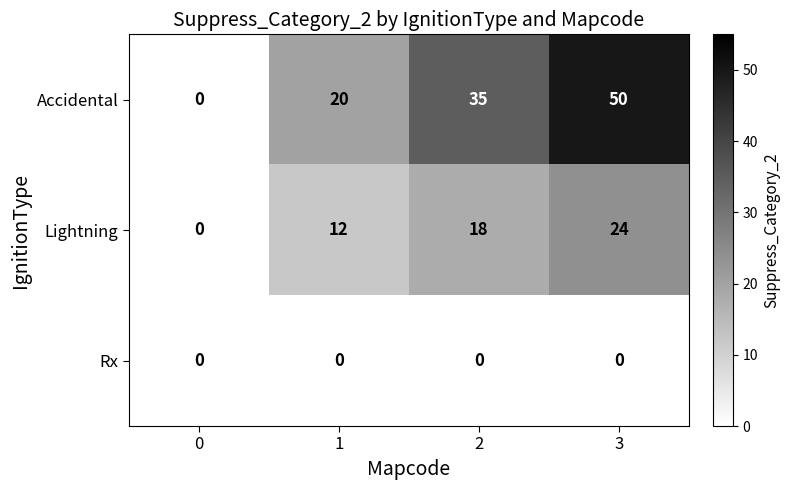

Reading left to right, extract all data points from this chart.

Accidental: 0	20	35	50
Lightning: 0	12	18	24
Rx: 0	0	0	0